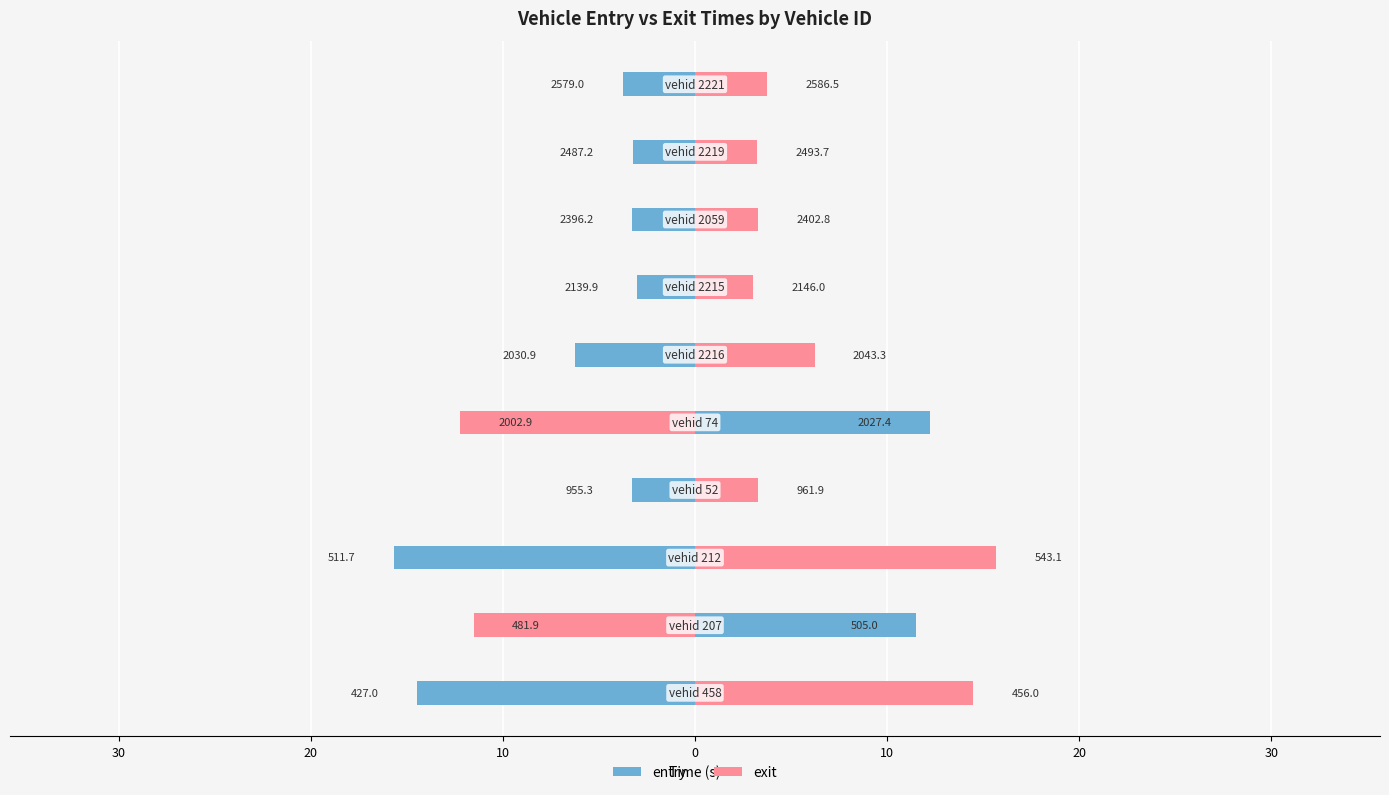

What is the maximum value for entry?

12.2